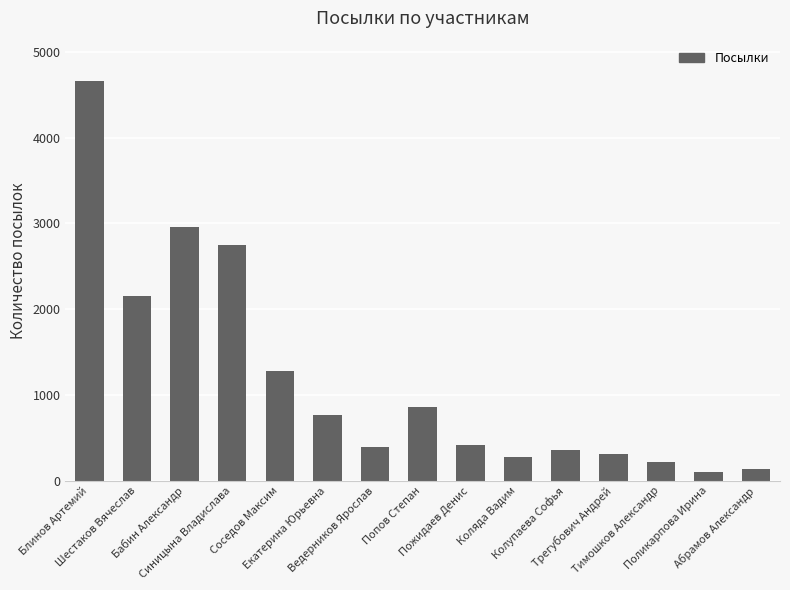

How many categories are shown in the chart?

15